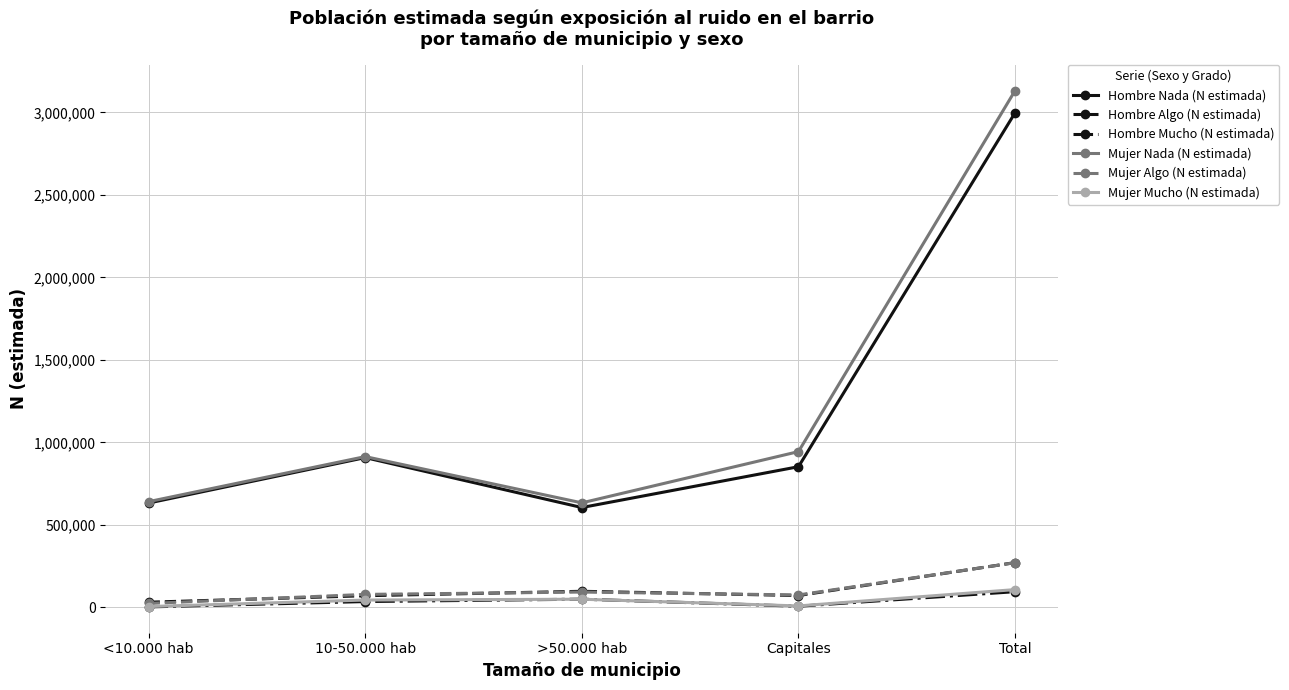

True or false: Mujer Algo (N estimada) and Hombre Nada (N estimada) intersect in this chart.

False